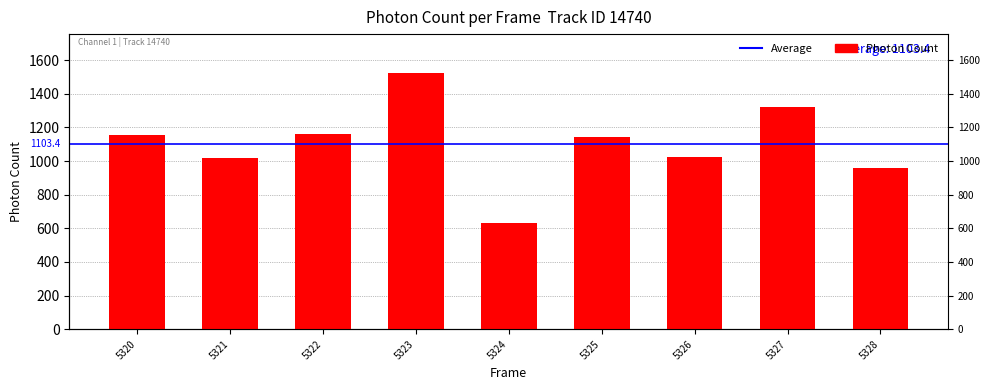

List the labels in order of value, largest first.

5323, 5327, 5322, 5320, 5325, 5326, 5321, 5328, 5324